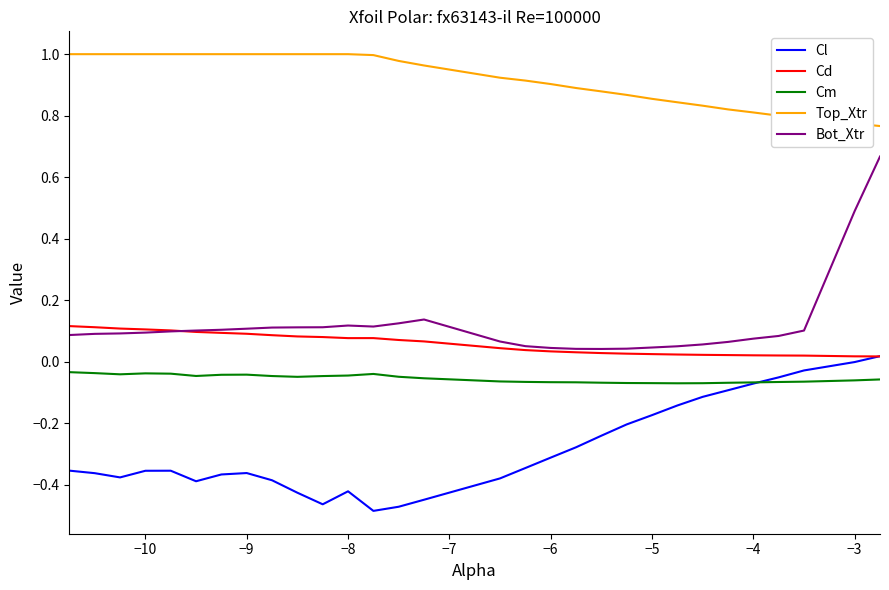

True or false: Top_Xtr and Bot_Xtr cross at least once.

False